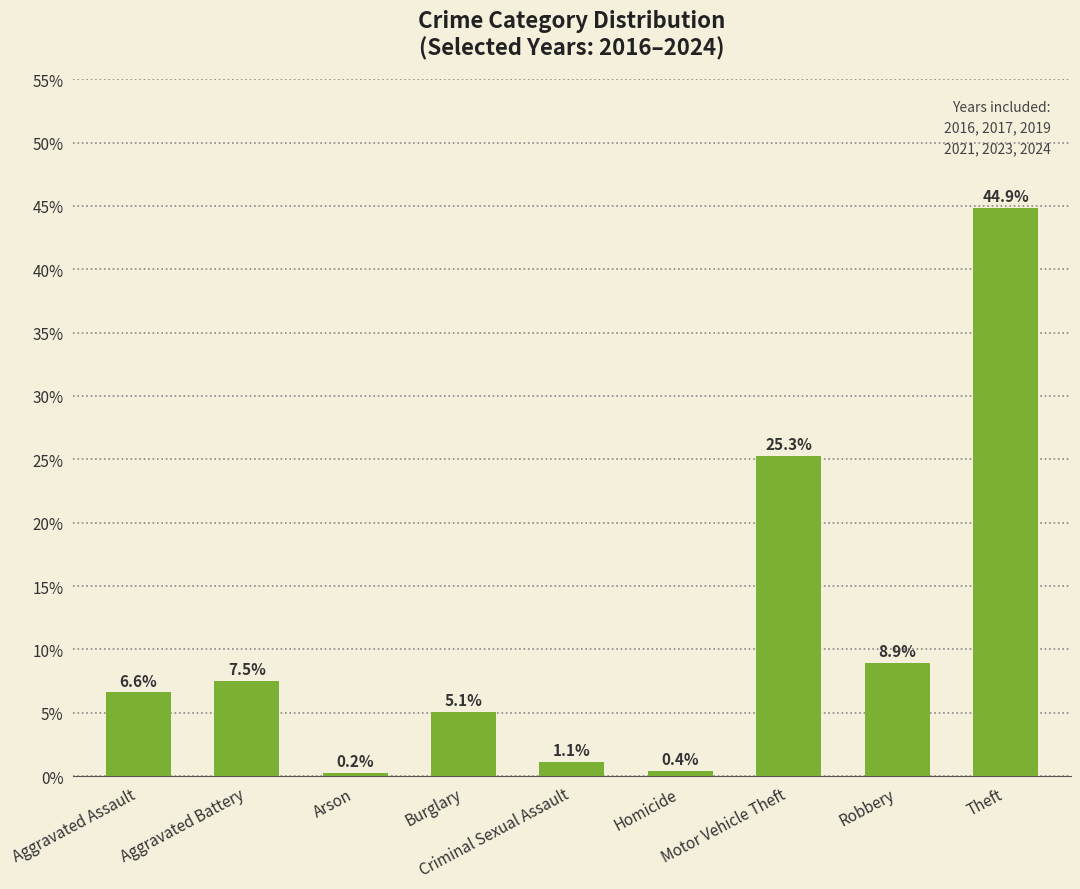

Is it true that the value at Motor Vehicle Theft is 0.4?

False